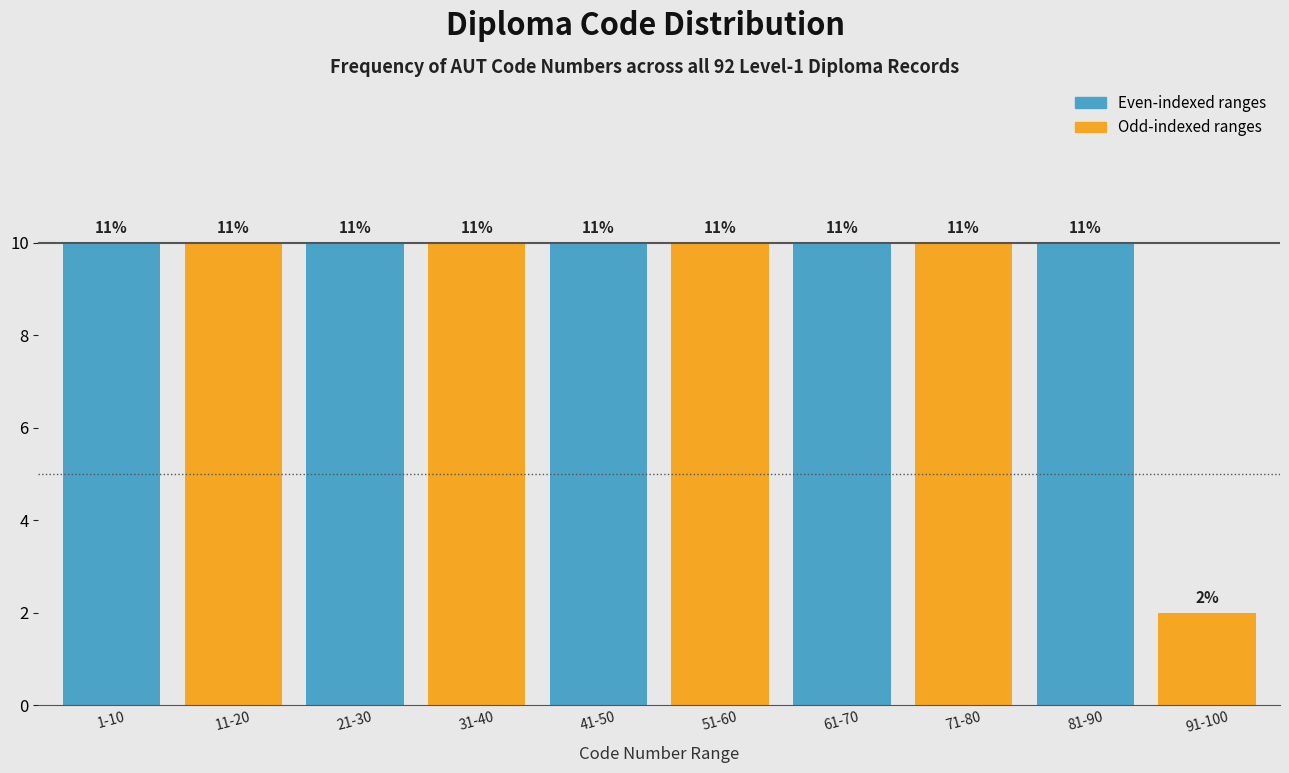

How many bars are there in total?

10